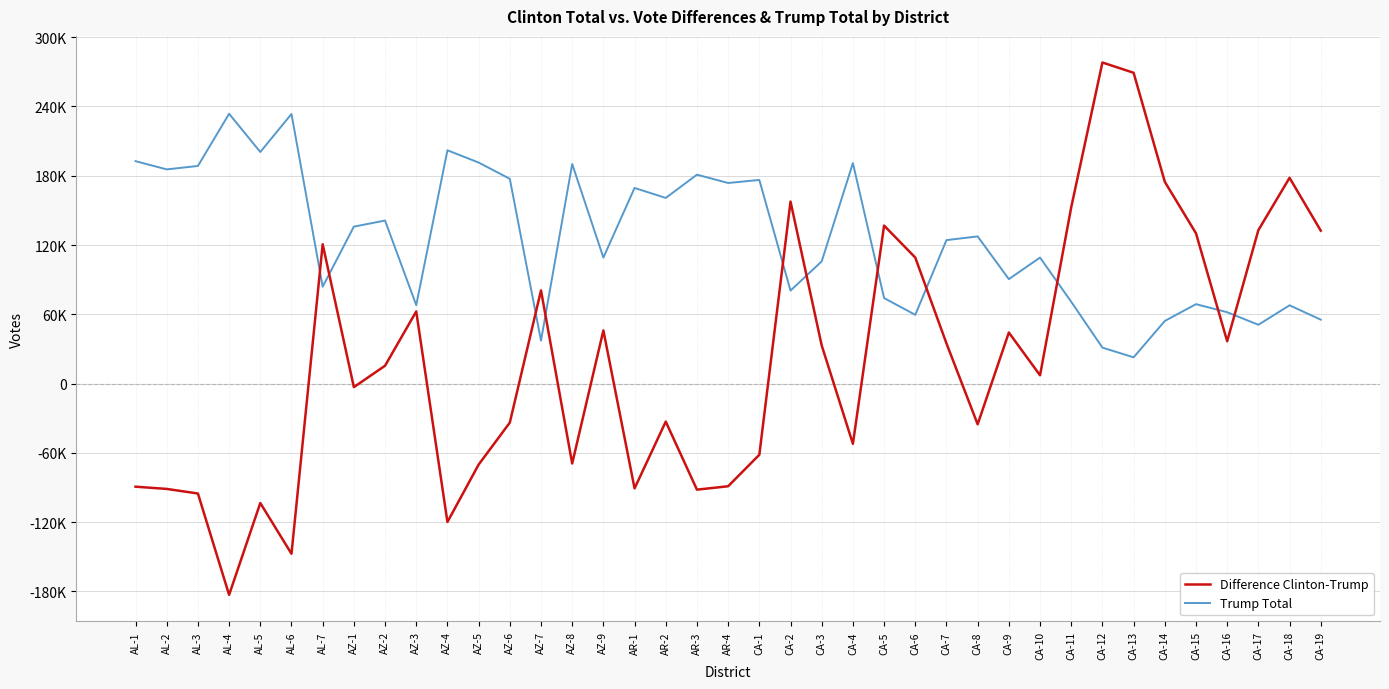

What is the value of the Trump Total point at the 28th from the left?

127464